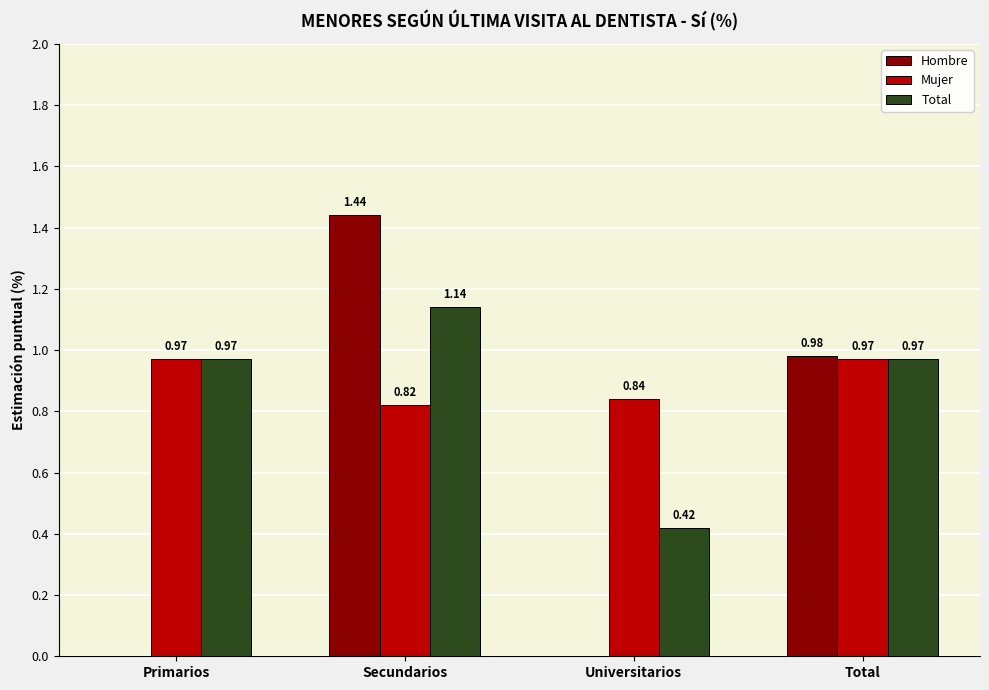

What is the sum of all Total values?

3.5